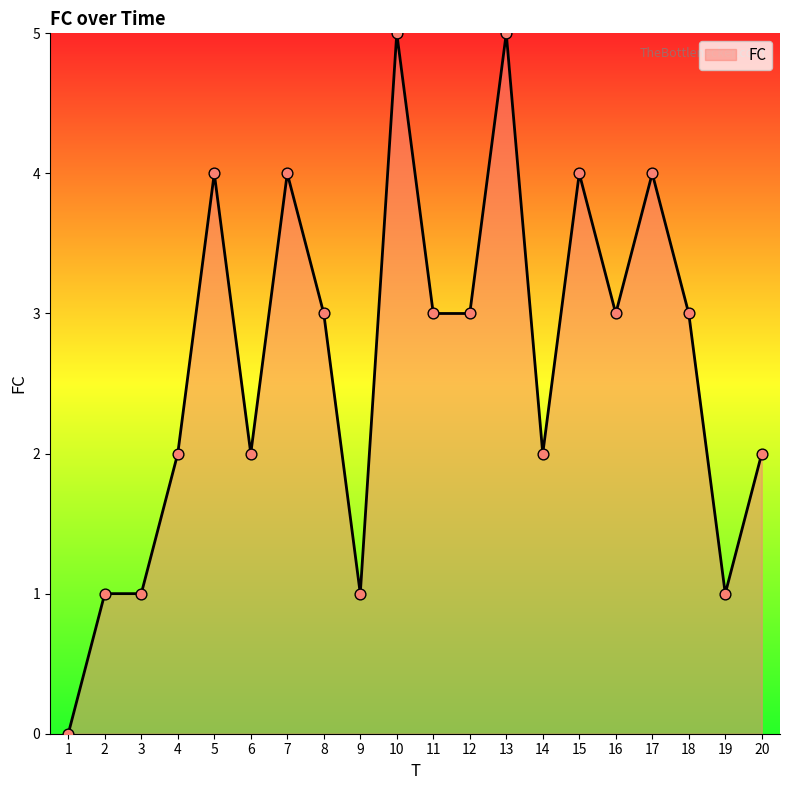

What is the change in value from 1 to 13?

+5